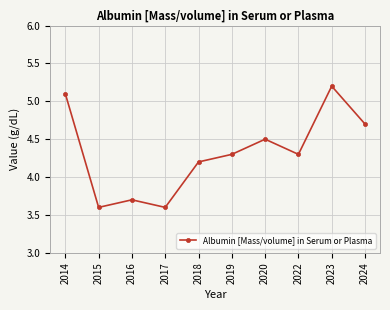

How many points are higher than both their immediate neighbors (excluding endpoints)?

3